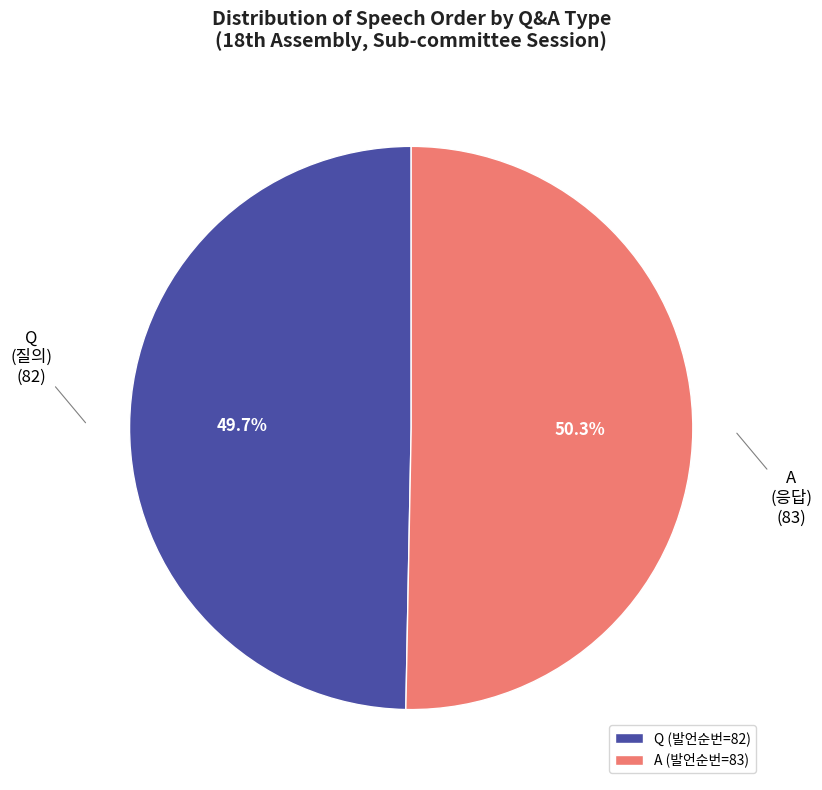

What is the largest slice in the pie chart?

A